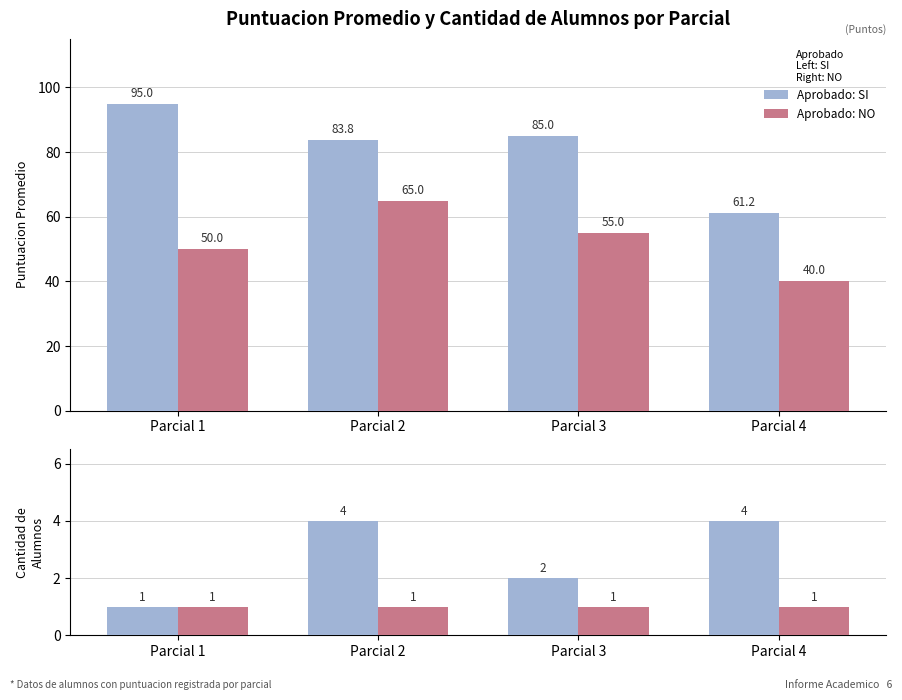

What is the value of the Aprobado: NO bar at the 3rd from the left?

1